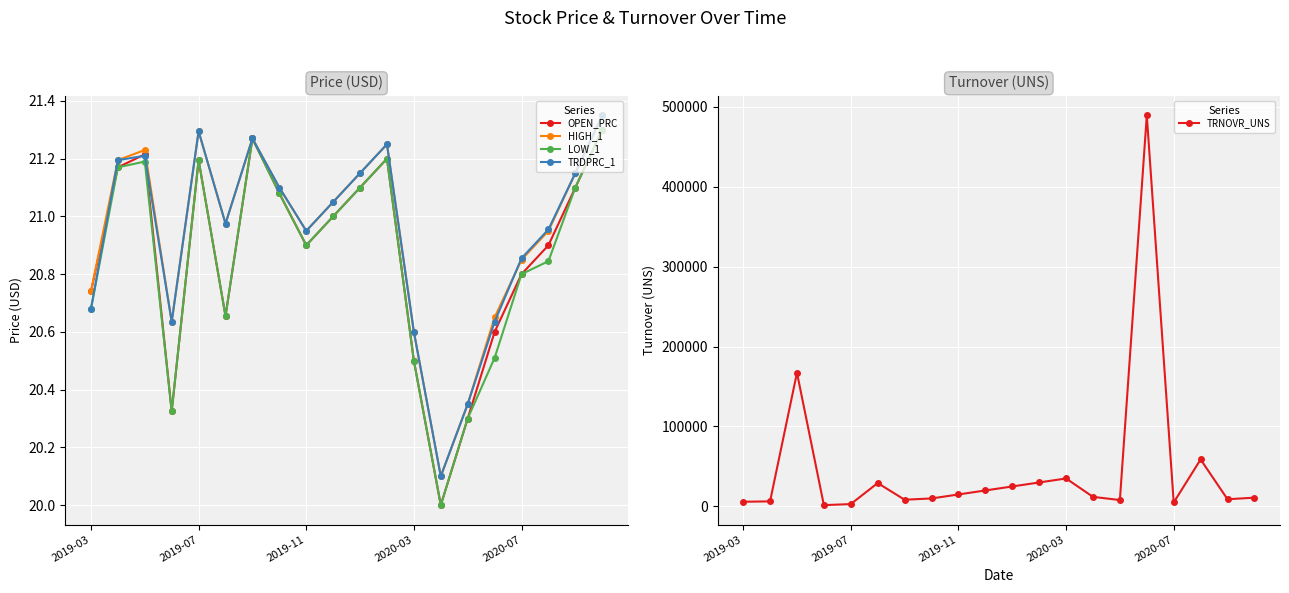

True or false: LOW_1 and OPEN_PRC cross at least once.

False